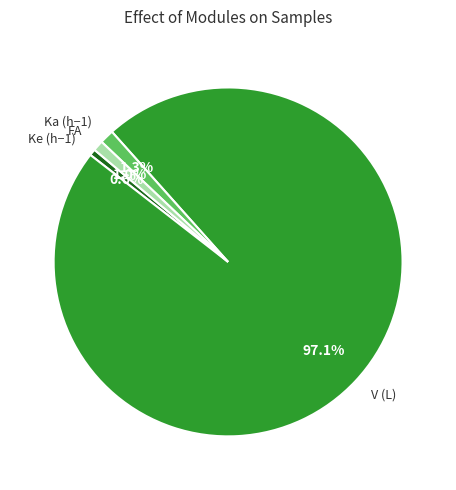

What percentage is the Ke (h−1) slice, to the nearest percent?

1%